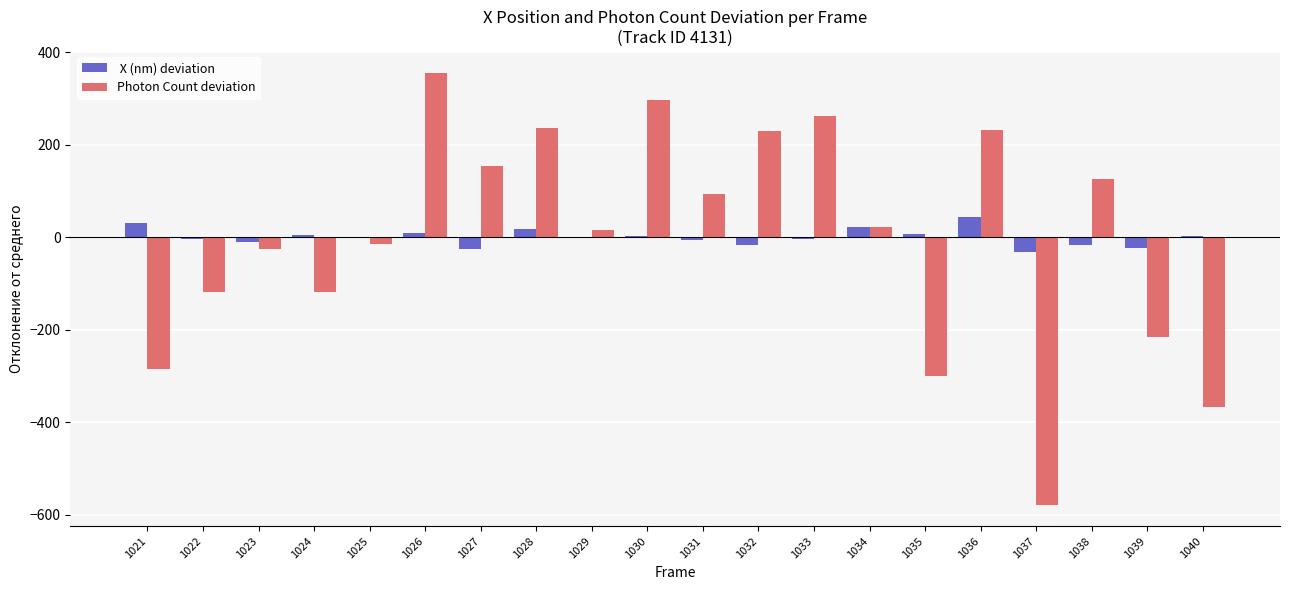

What is the total value across all series at 1036?

273.5